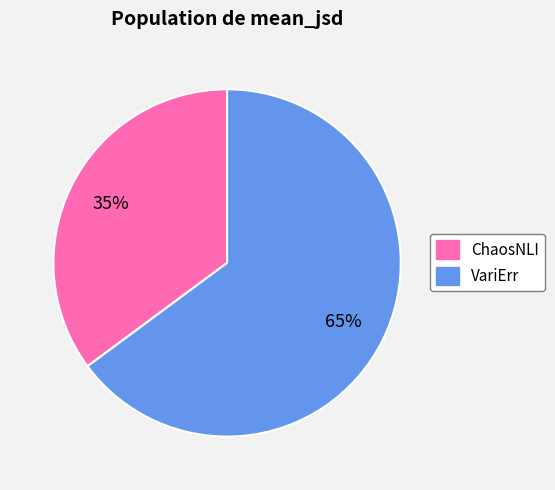

To the nearest percent, what is the difference between the largest and smallest slice percentages?

30%